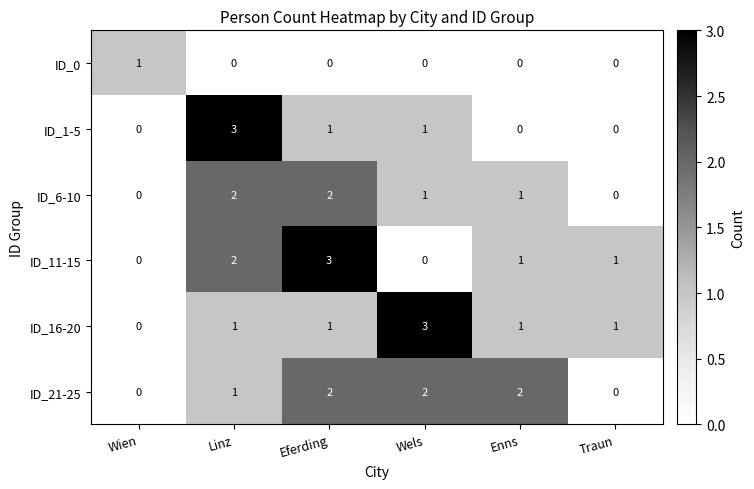

Is it true that ID_1-5 equals 1 at Wels?

True